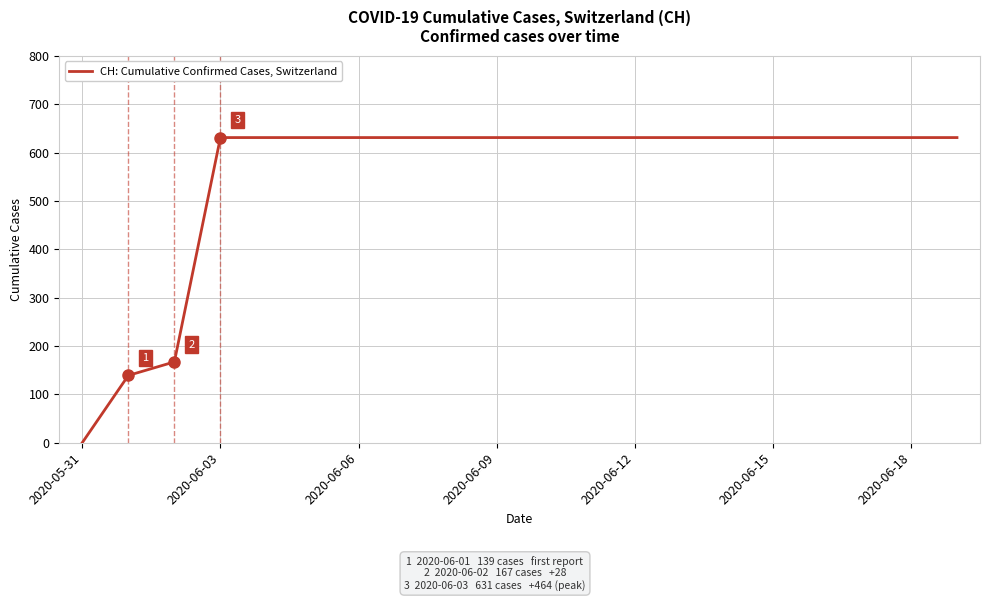

How many series are shown in this chart?

1